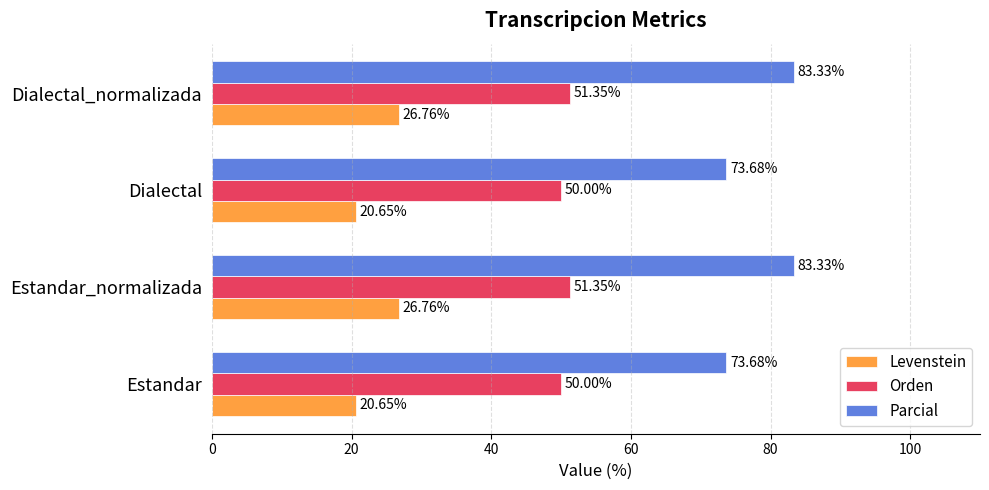

How many Orden values are between 50 and 51?

2